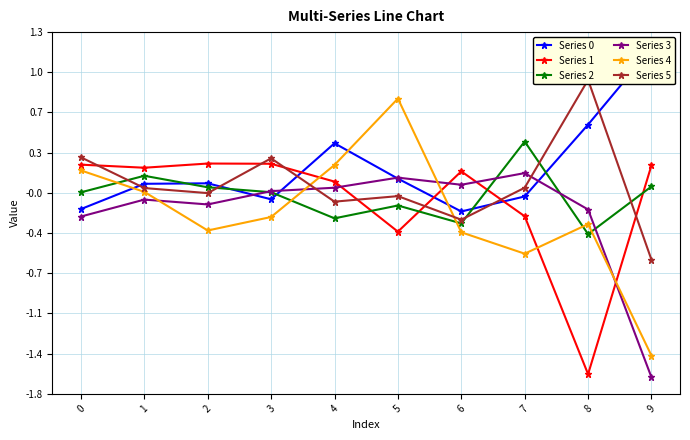

Which series ends up on top after the final intersection of Series 0 and Series 5?

Series 0